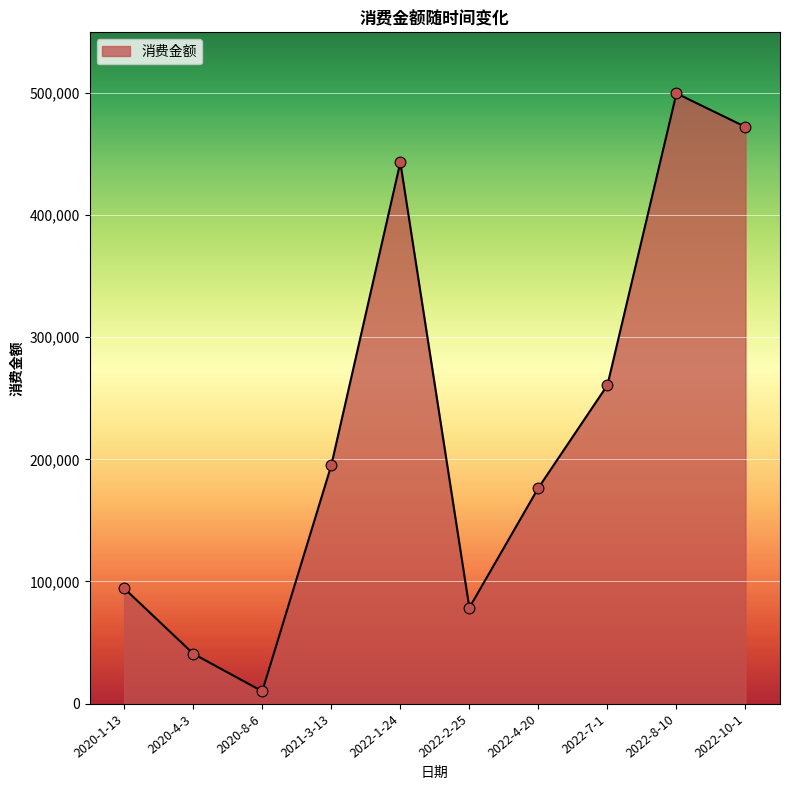

Which has a higher value, 2022-4-20 or 2021-3-13?

2021-3-13